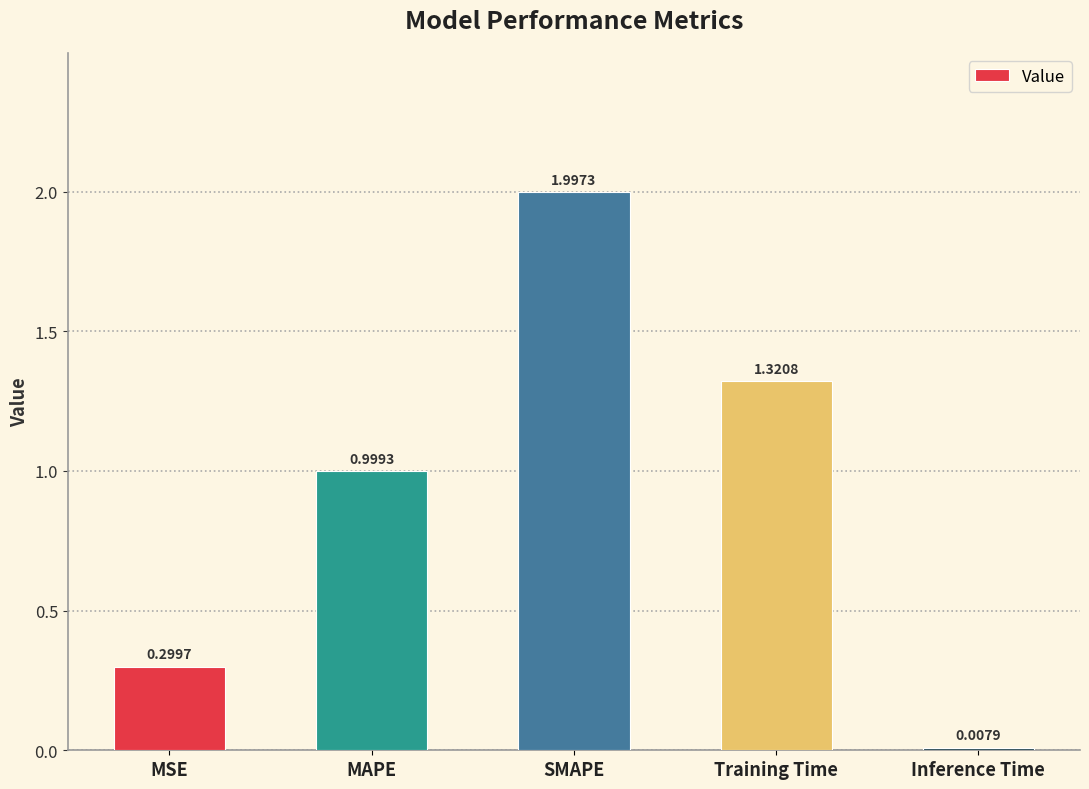

At which label is the value closest to 1?

MAPE